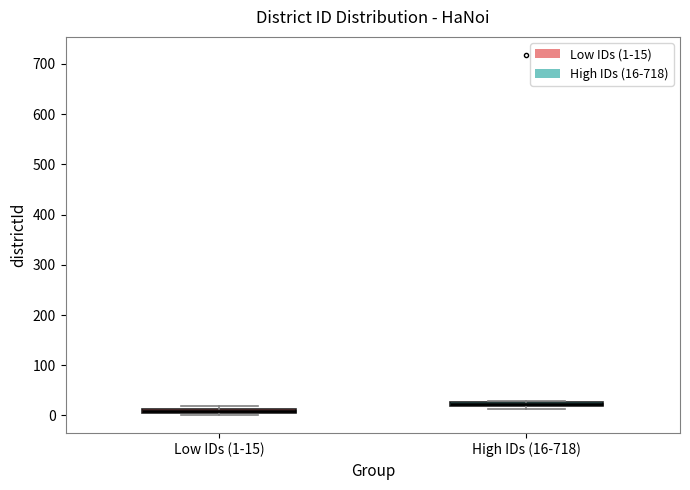

Which box's median line is the lowest?

Low IDs (1-15)